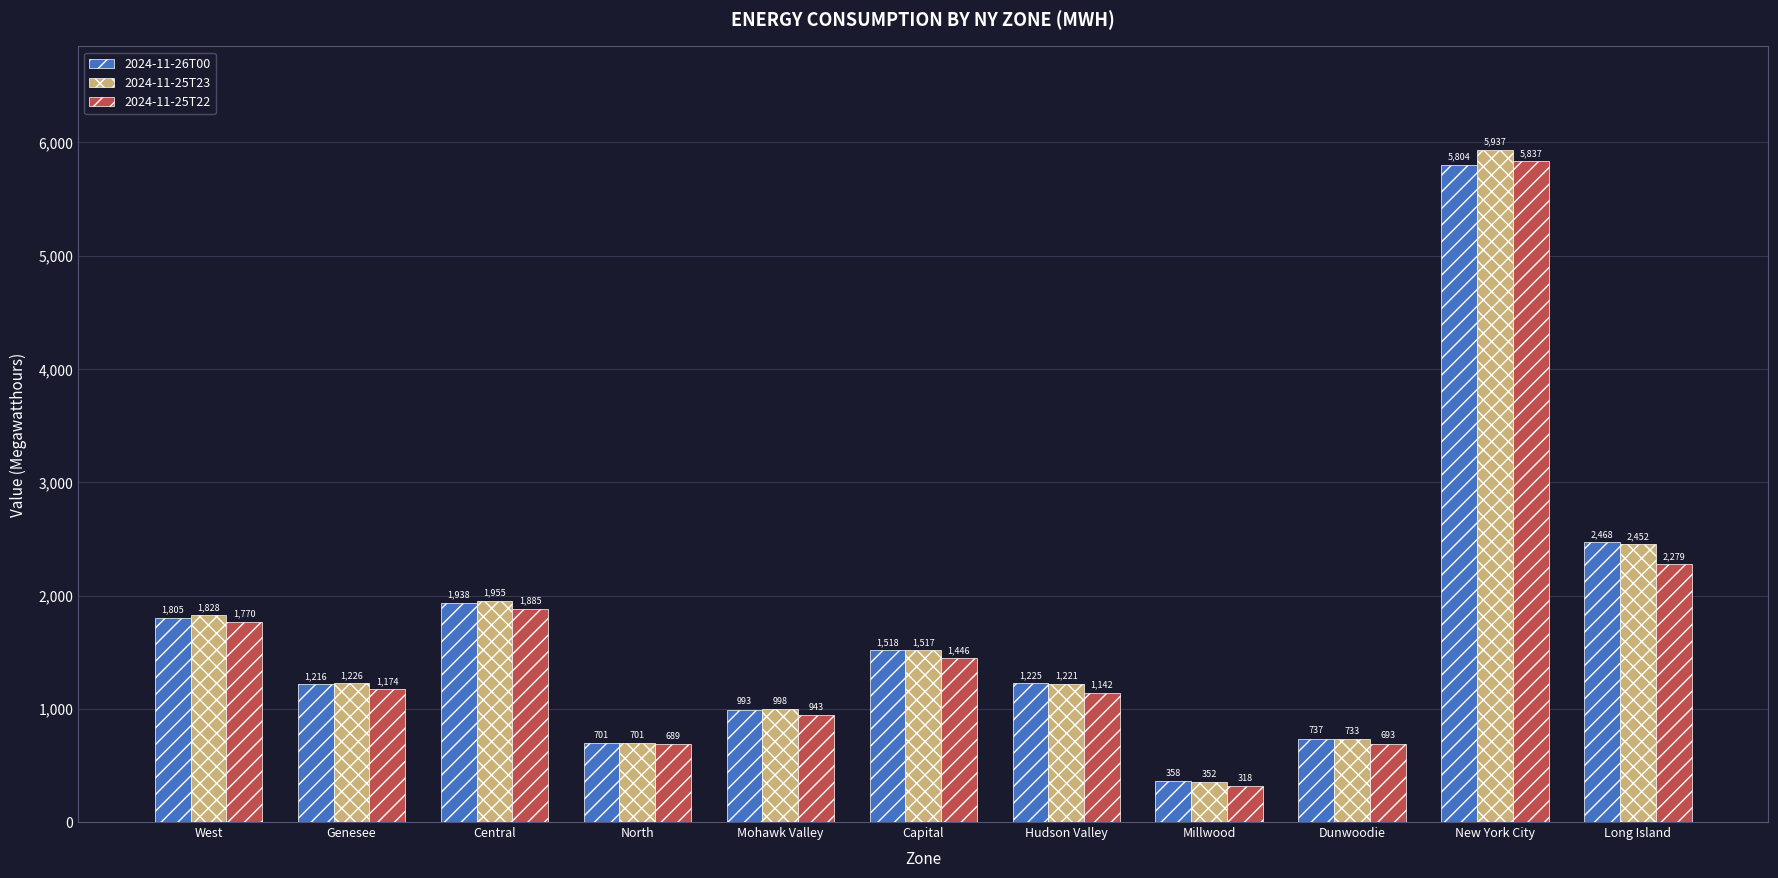

At which category is the sum across all series the highest?

New York City